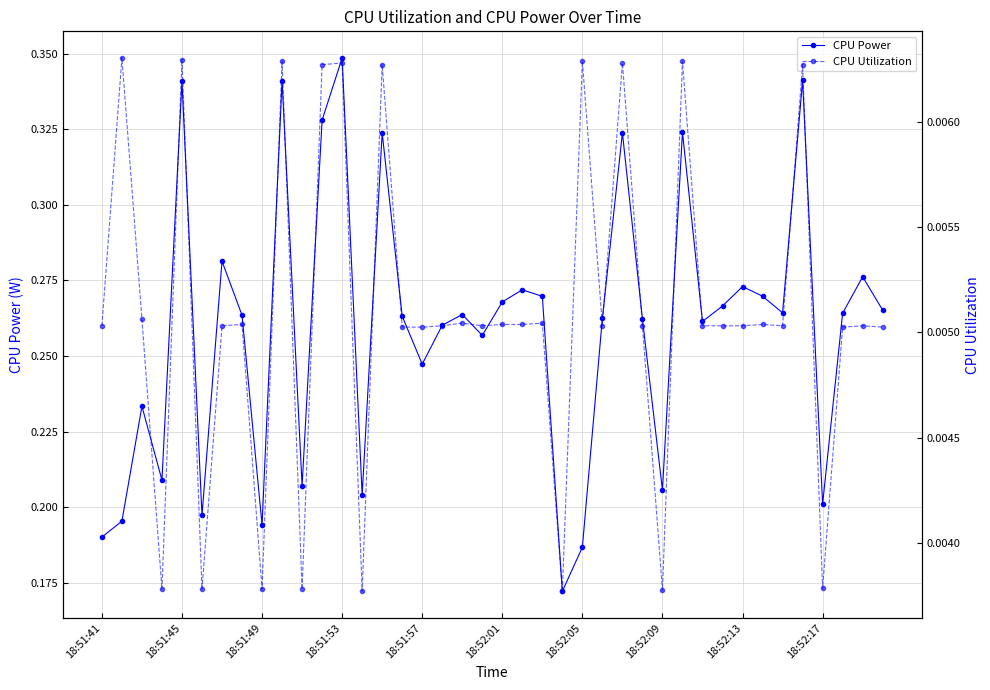

What is the value of the CPU Power point at the 36th from the left?

0.3